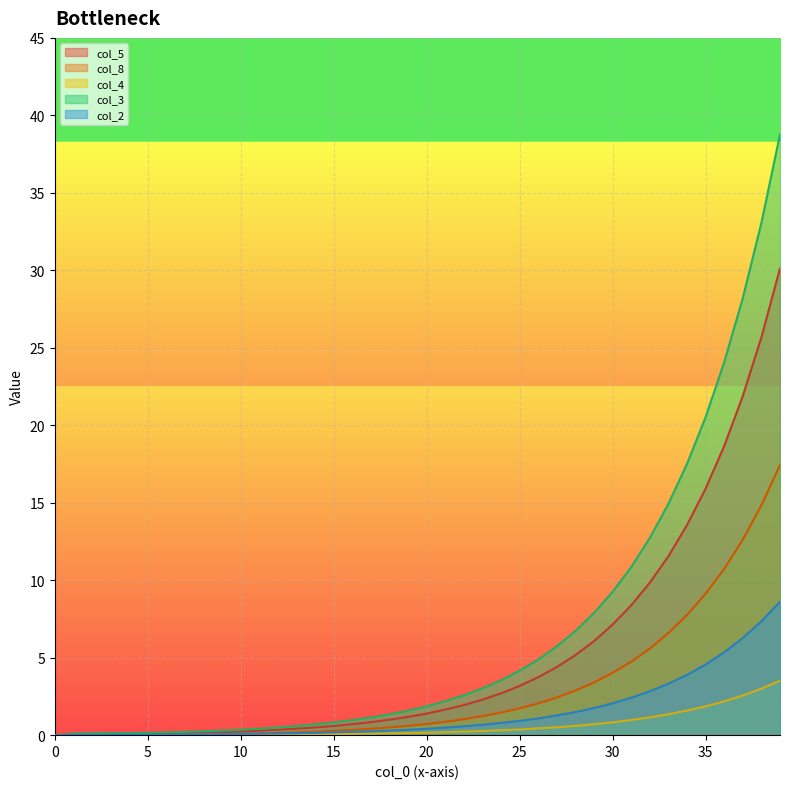

At which label is col_5 closest to 15?

35